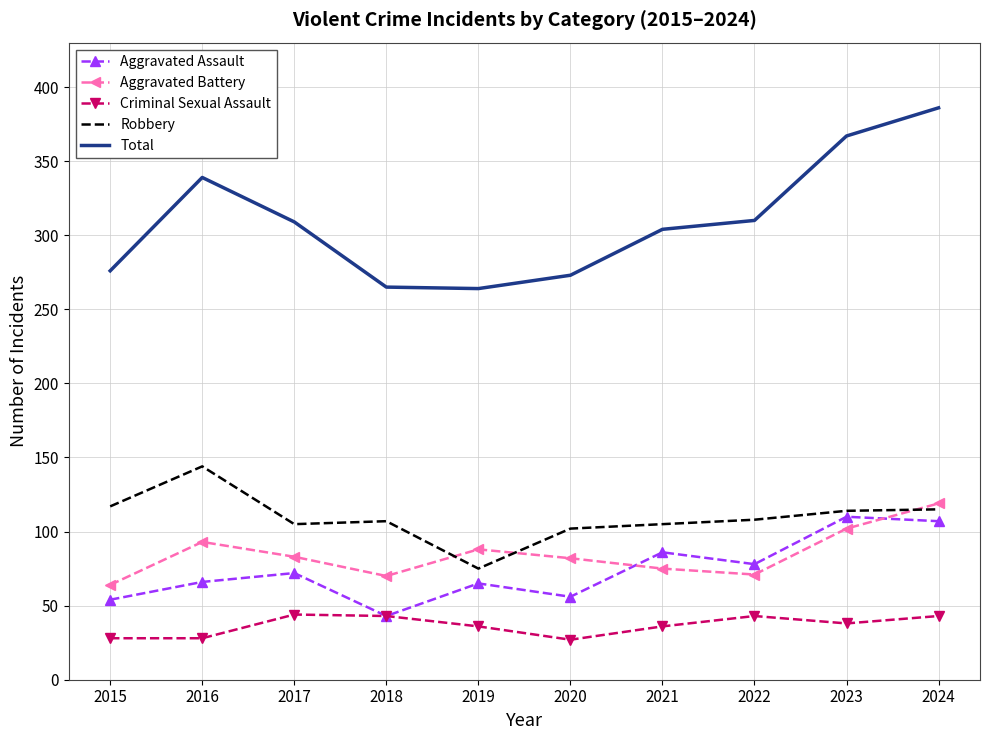

Which category has the highest value across all series?

2024